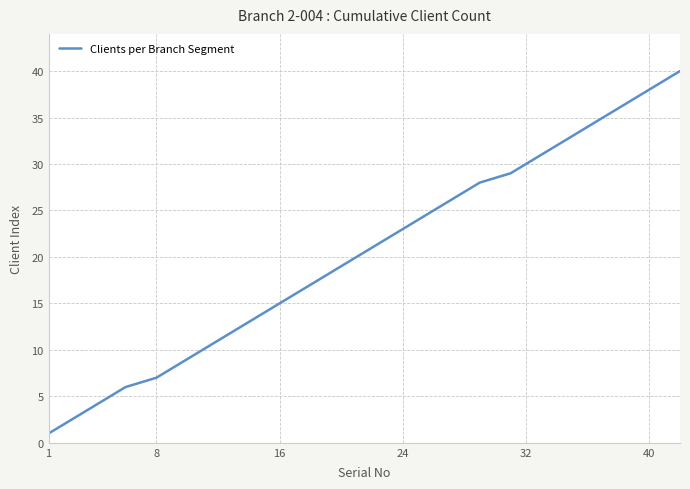

What is the greatest value displayed?

40